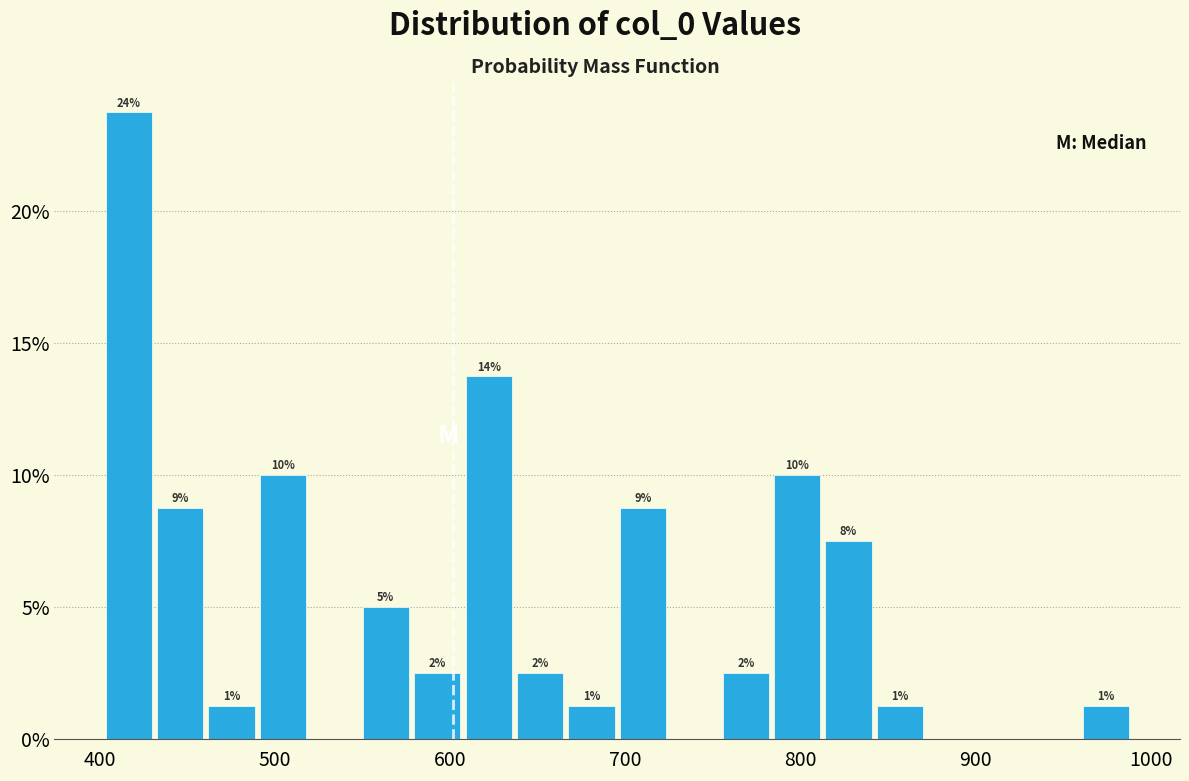

Around what value on the x-axis is the tallest bar? Give the approximate position of its centre, as read against the axis.

420